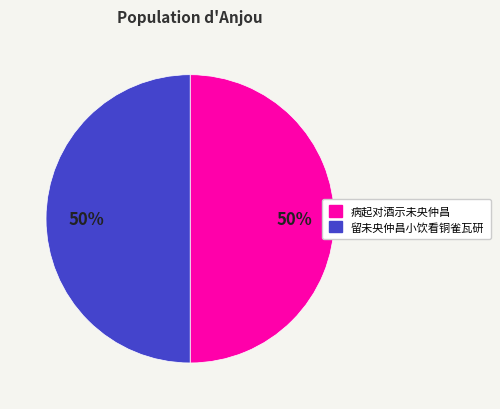

Combined, do 留未央仲昌小饮看铜雀瓦研 and 病起对酒示未央仲昌 account for over 50%?

Yes